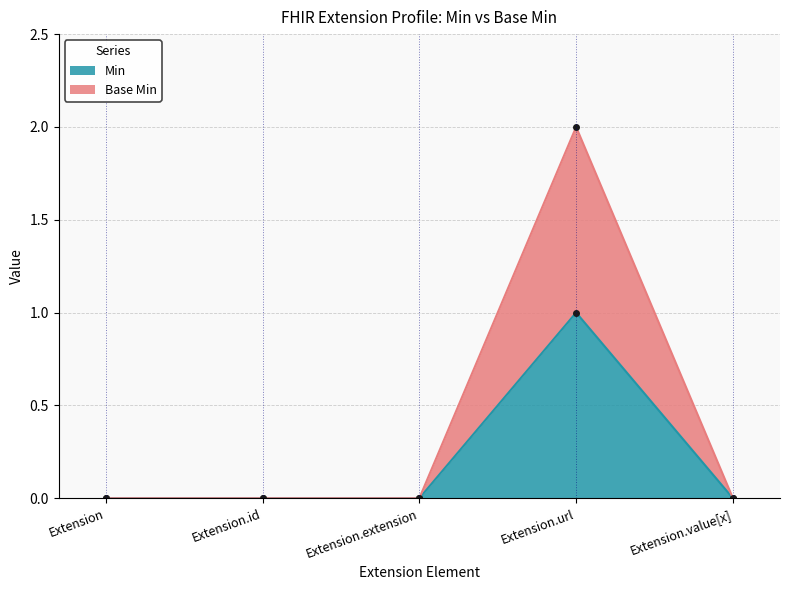

Which series has the widest spread of values?

Base Min